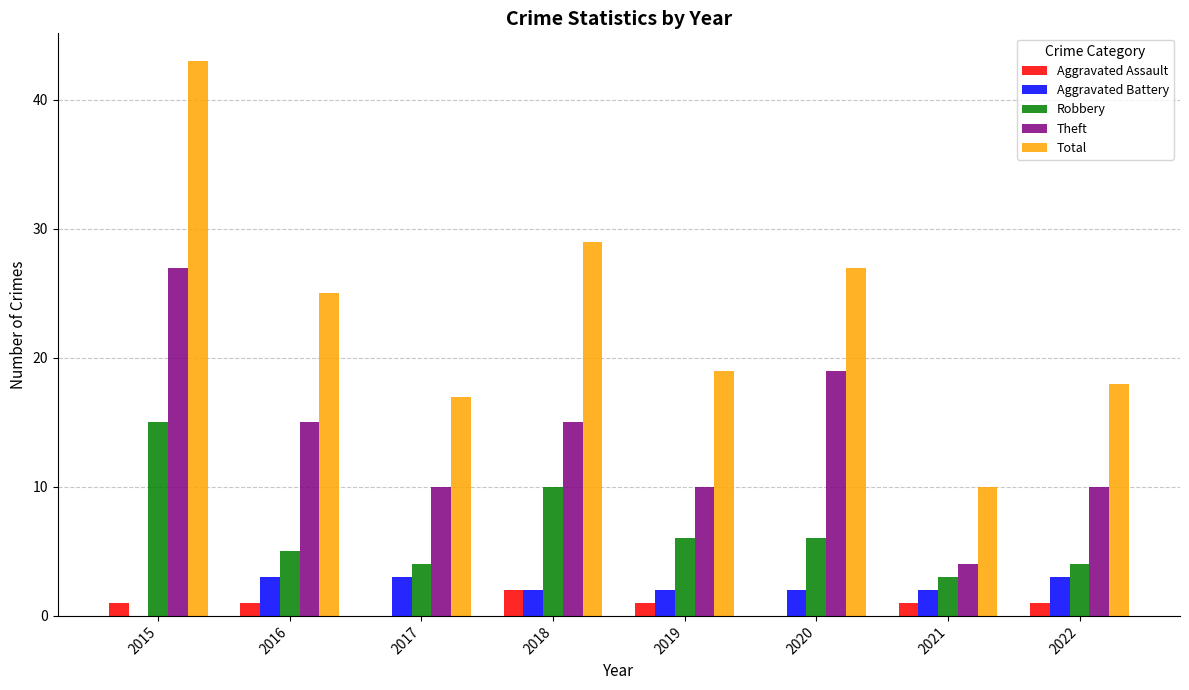

Which series changed the most between 2015 and 2019?

Total